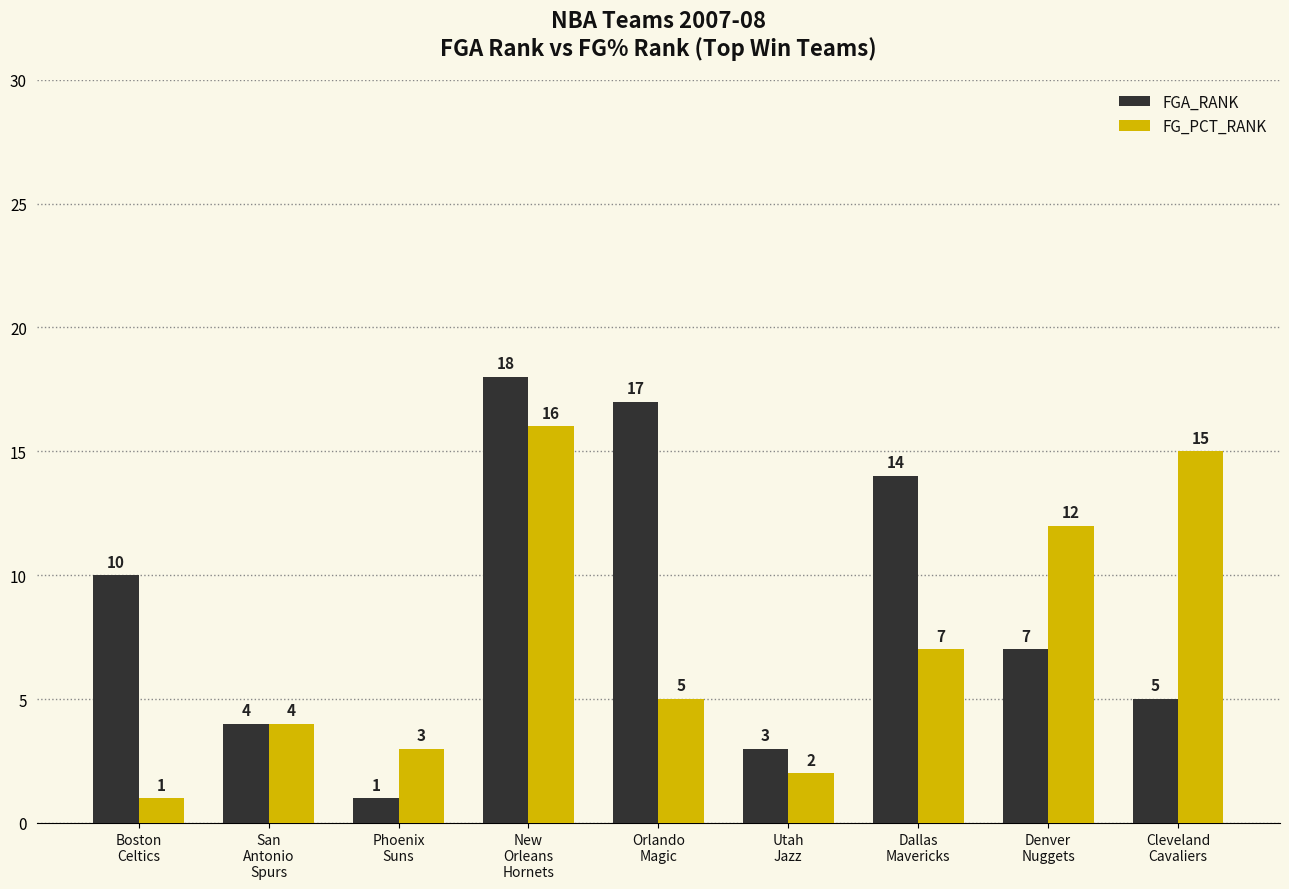

What is the value of the FGA_RANK bar at the 9th from the left?

5